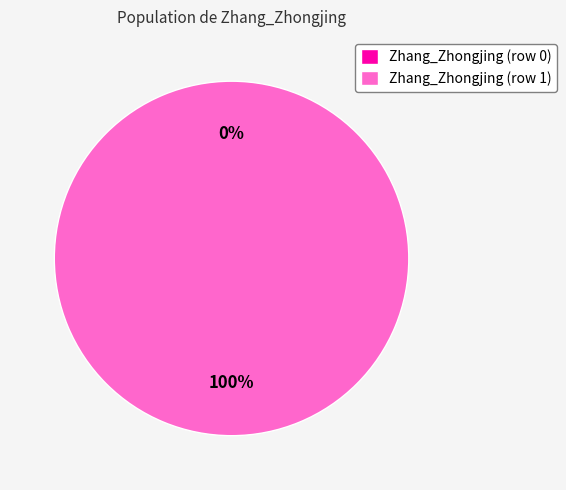

Do Zhang_Zhongjing (row 1) and Zhang_Zhongjing (row 0) together represent more than half of the pie?

Yes